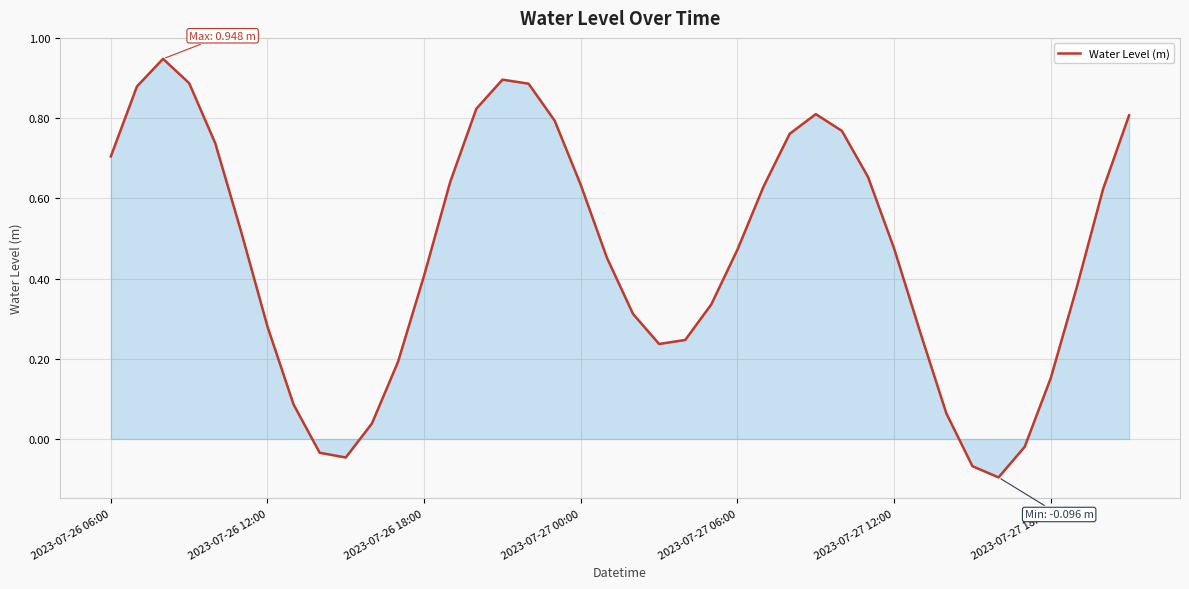

How many values are below zero?

5